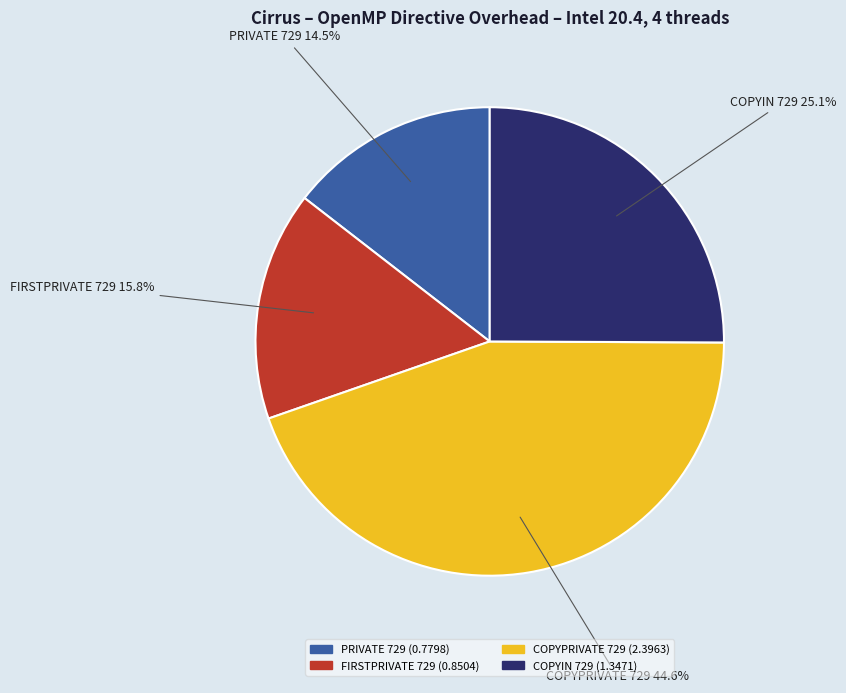

Is PRIVATE 729 the majority of the pie?

No